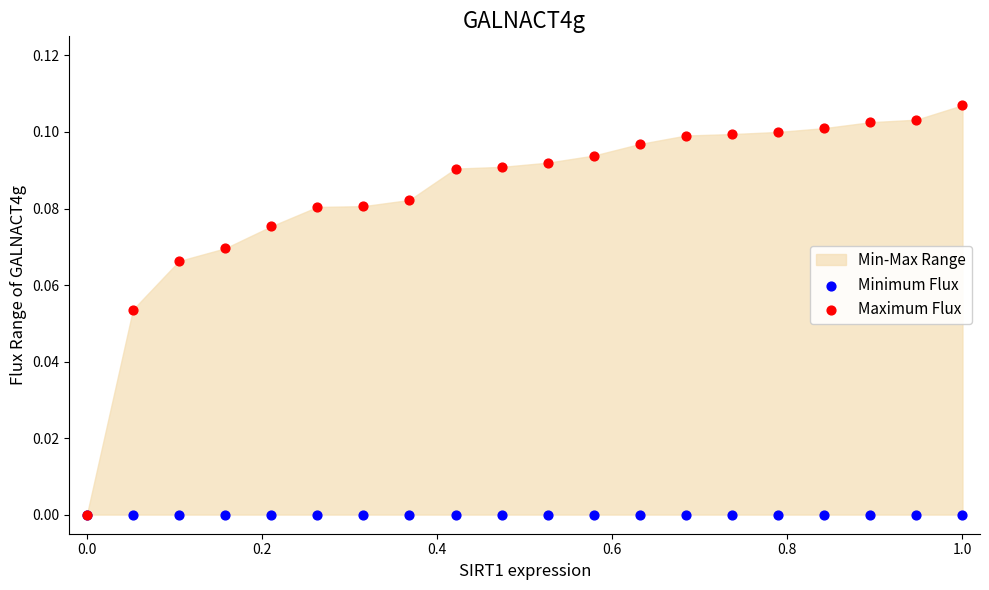

Which series contains the lowest Y value?

Minimum Flux